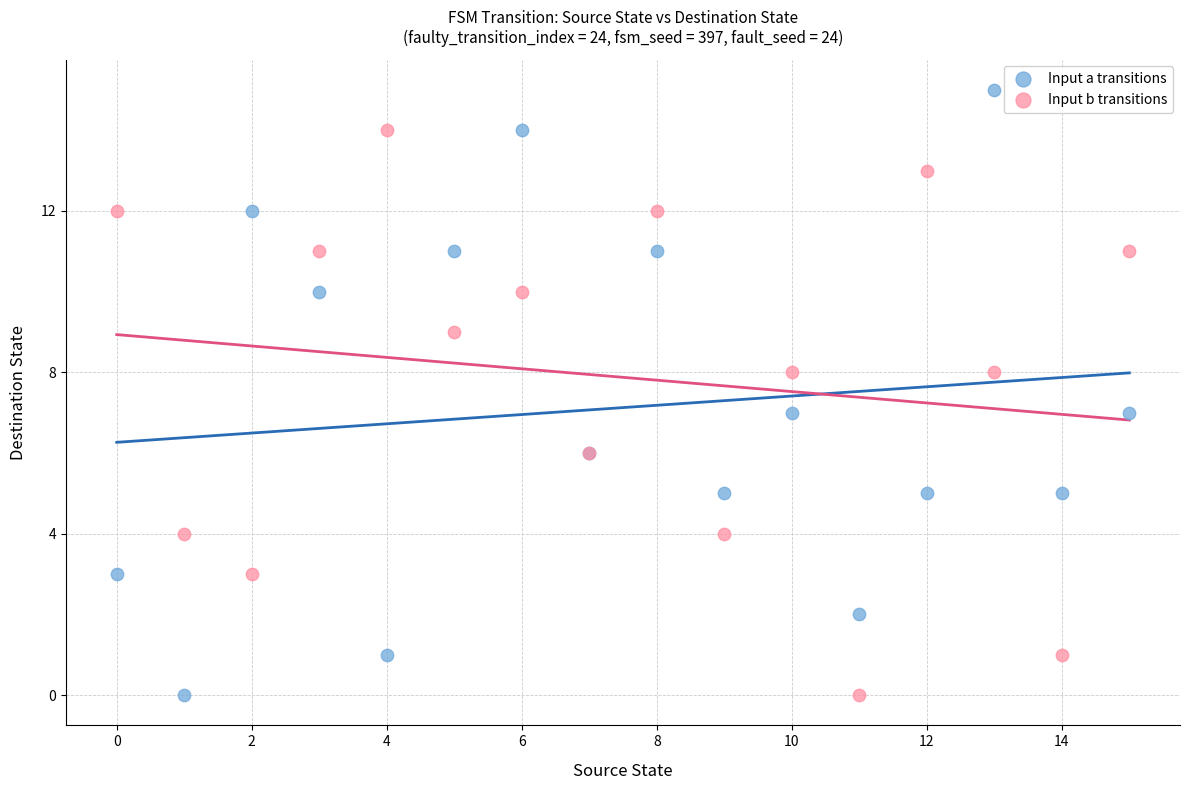

Which series reaches the maximum Y coordinate?

Input a transitions